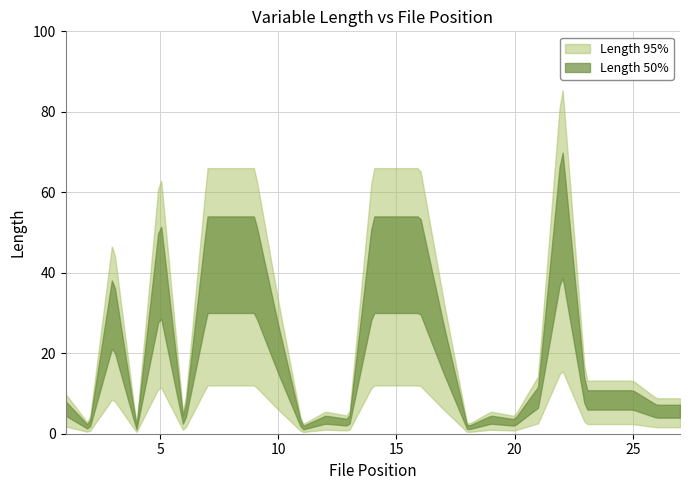

At how many categories does at least one series exceed 9?

15